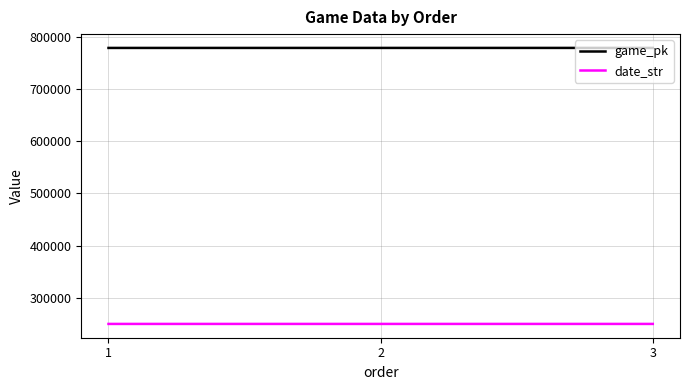

How many series are shown in this chart?

2